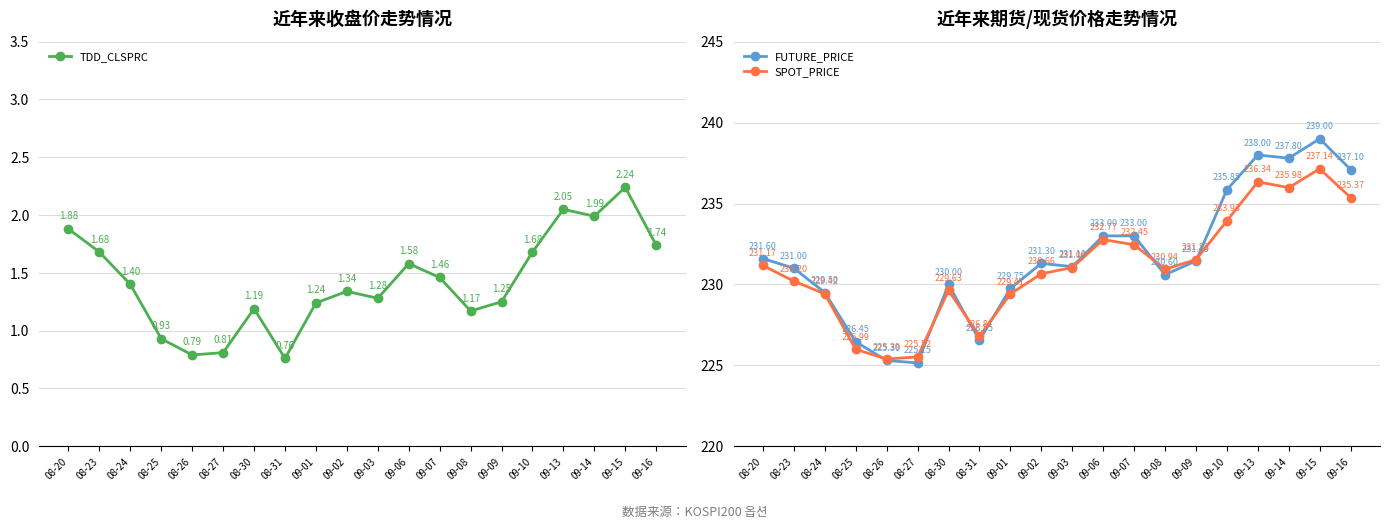

Between 09-03 and 09-14, which series saw the biggest shift?

FUTURE_PRICE